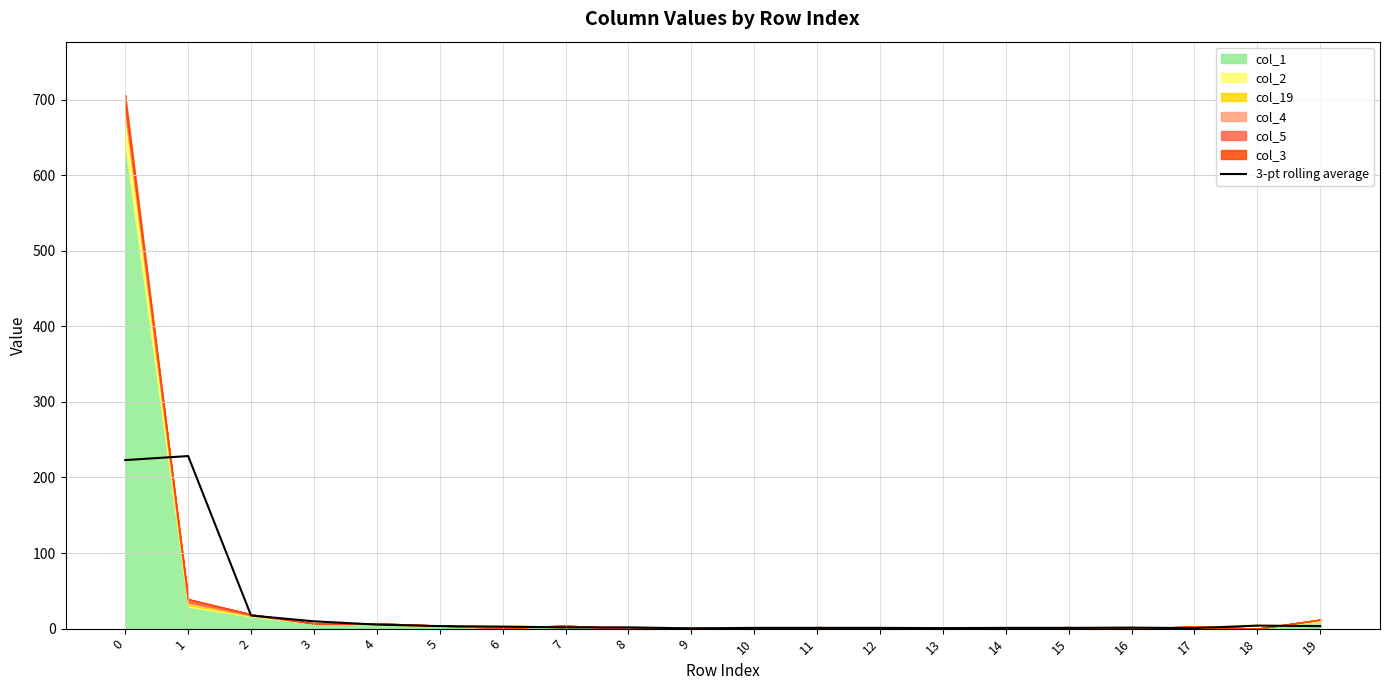

The value at 5 is 1.6. True or false?

False